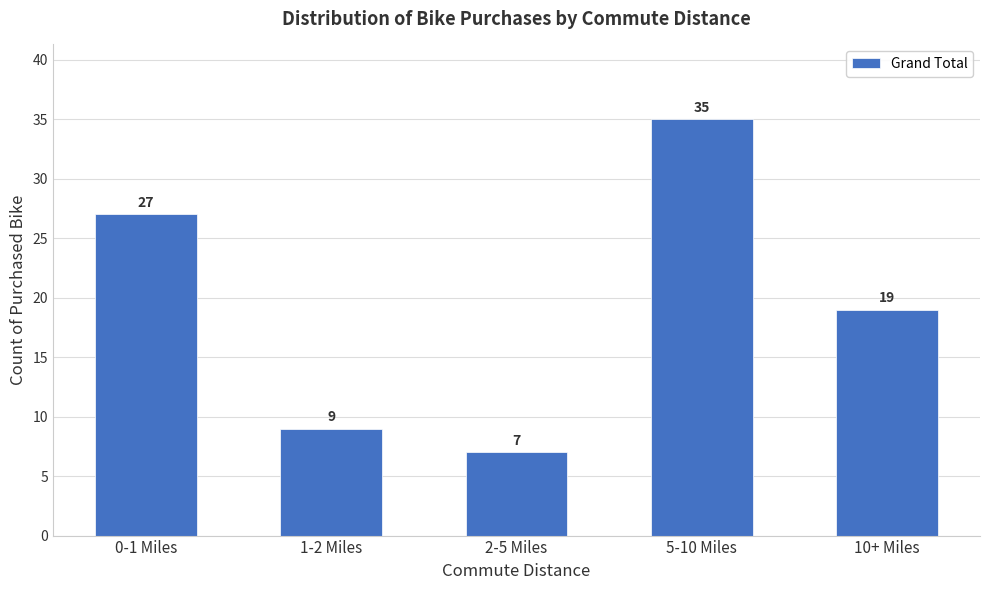

Reading left to right, transcribe all the data shown in this chart.

27	9	7	35	19